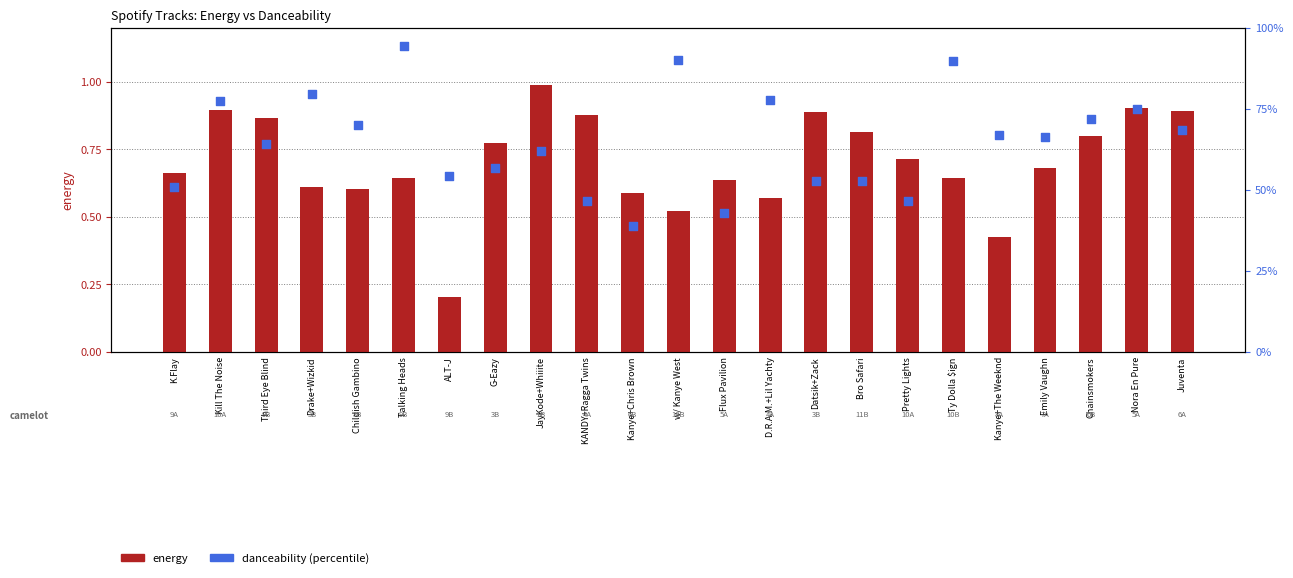

What is the total value across all series at Drake+Wizkid?

1.4